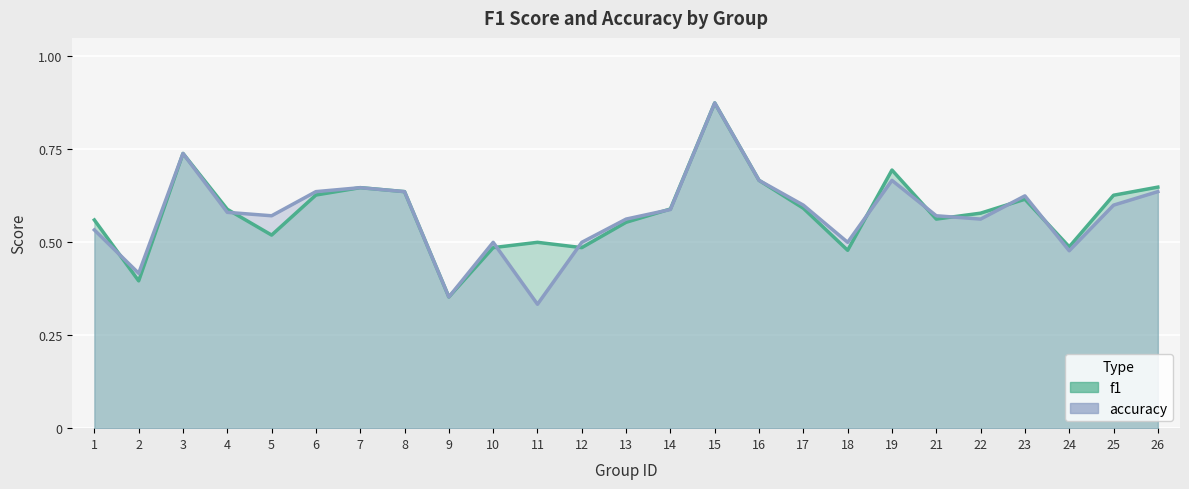

Reading left to right, extract all data points from this chart.

f1: 0.6	0.4	0.7	0.6	0.5	0.6	0.6	0.6	0.4	0.5	0.5	0.5	0.6	0.6	0.9	0.7	0.6	0.5	0.7	0.6	0.6	0.6	0.5	0.6	0.6
accuracy: 0.5	0.4	0.7	0.6	0.6	0.6	0.6	0.6	0.4	0.5	0.3	0.5	0.6	0.6	0.9	0.7	0.6	0.5	0.7	0.6	0.6	0.6	0.5	0.6	0.6